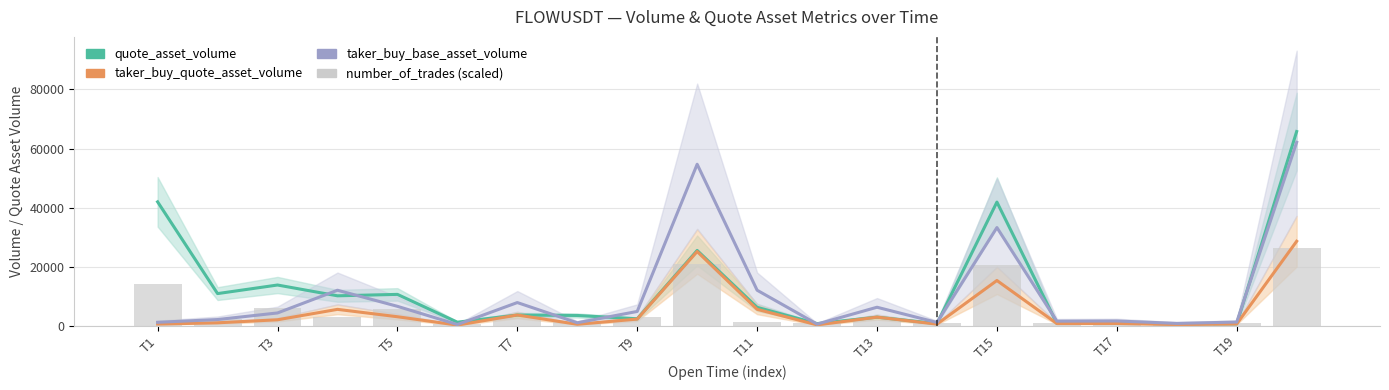

What is the total value across all series at T7?

17689.0